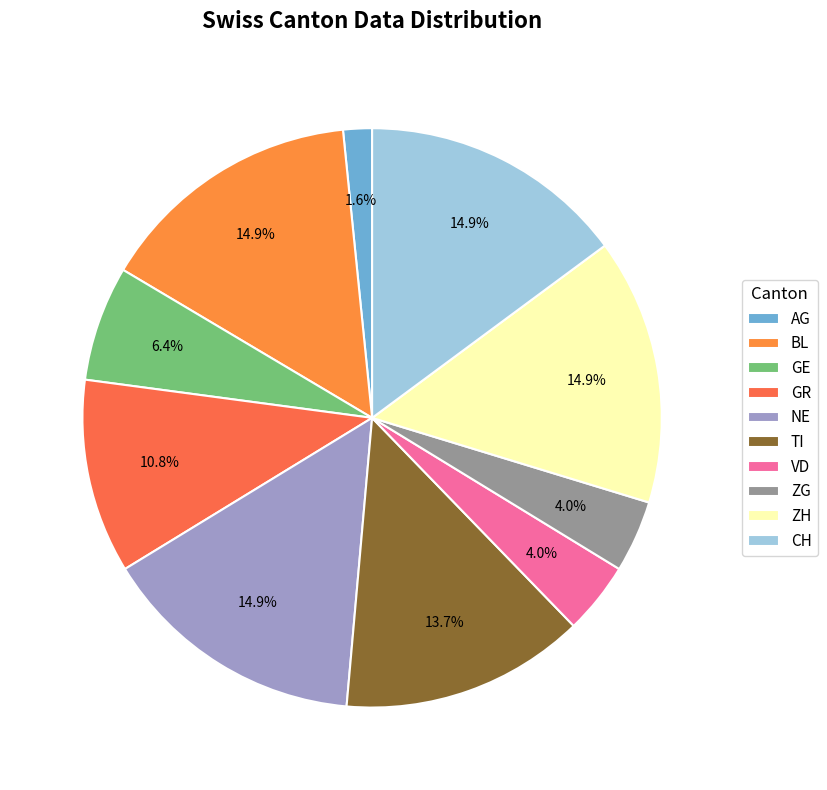

To the nearest percent, what is the average slice percentage?

10%